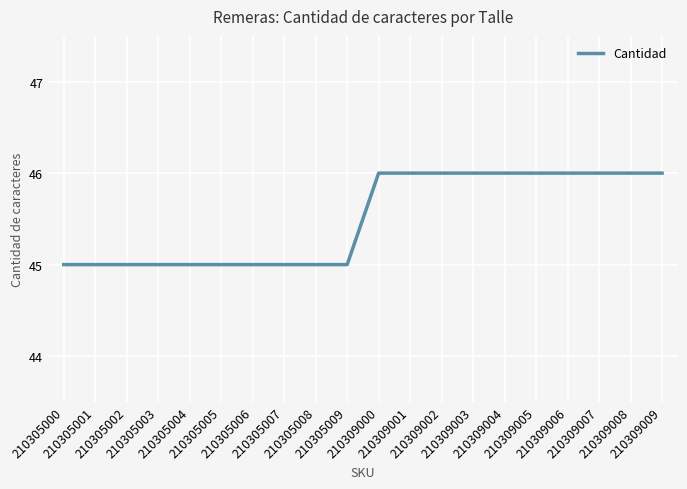

What is the greatest value displayed?

46